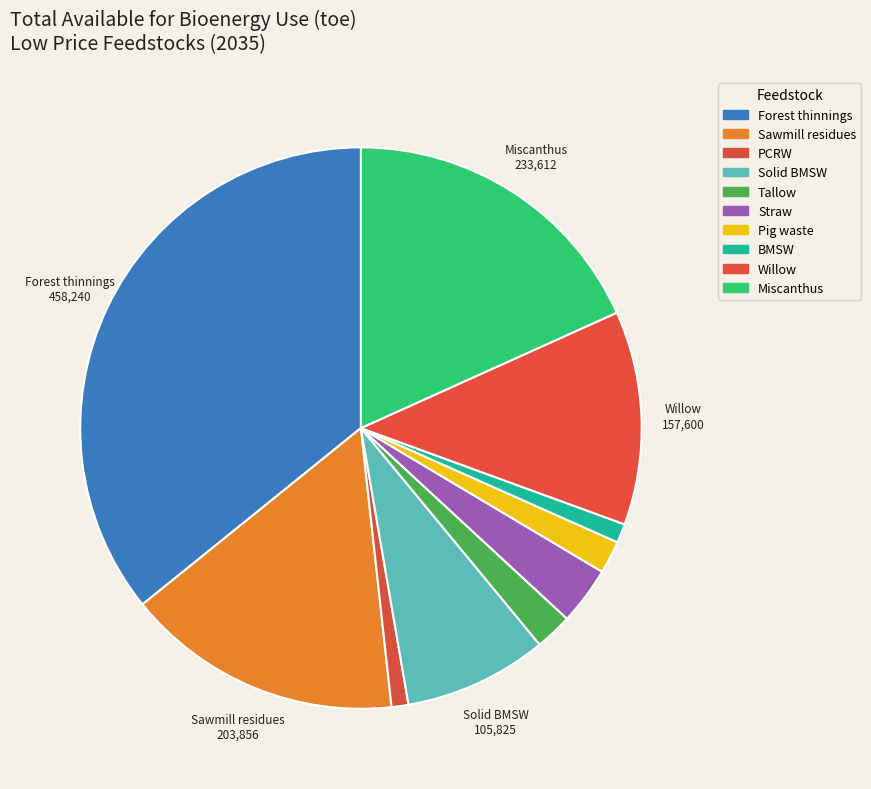

How many segments does this pie chart have?

10